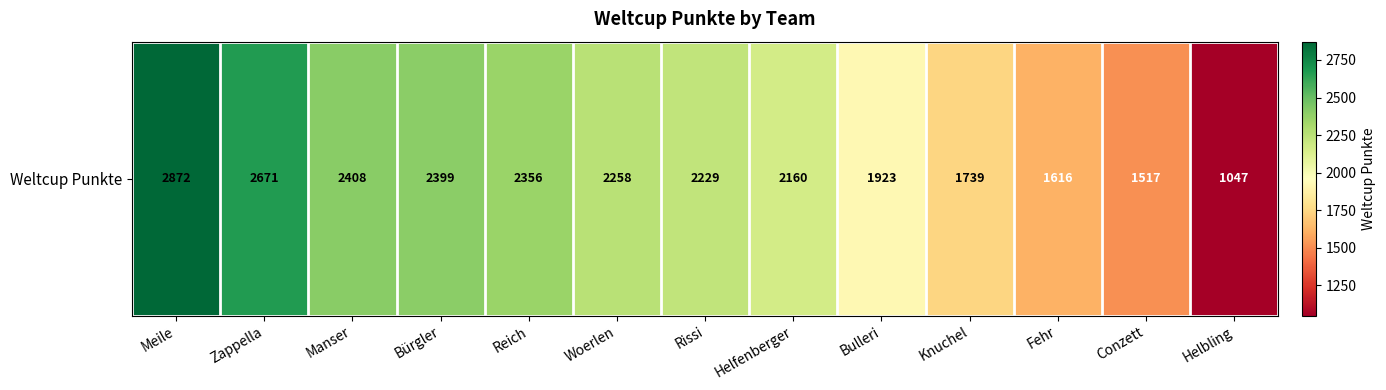

Rank the categories by value from lowest to highest.

Helbling, Conzett, Fehr, Knuchel, Bulleri, Helfenberger, Rissi, Woerlen, Reich, Bürgler, Manser, Zappella, Meile